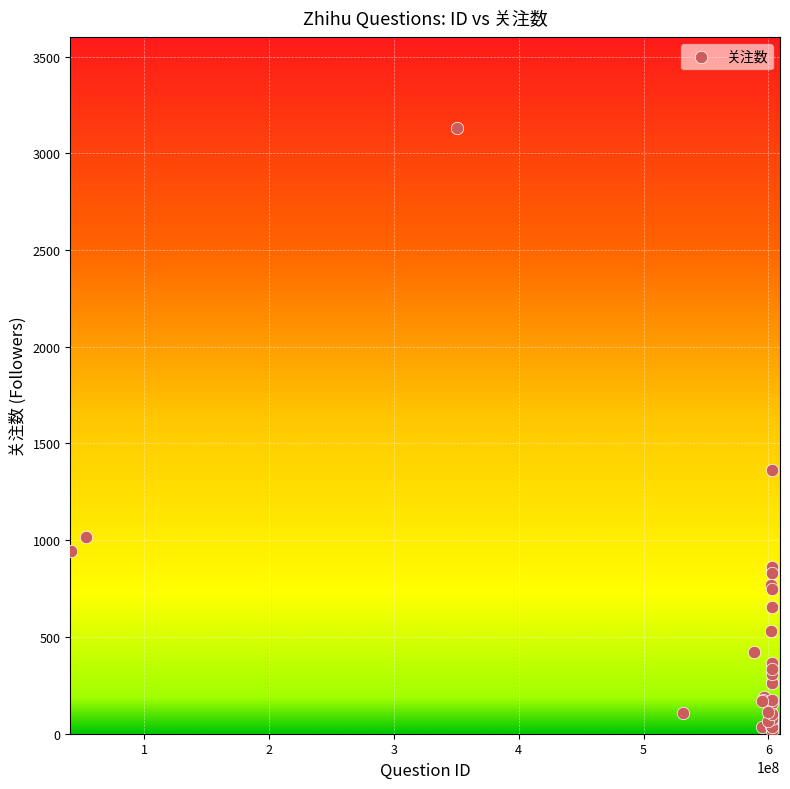

What Y value in the scatter plot is closest to 1571?

1361